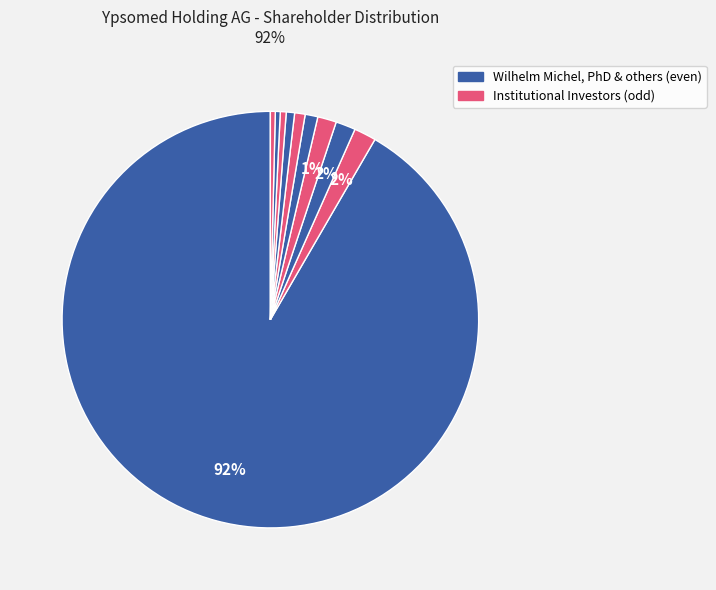

How many segments does this pie chart have?

10